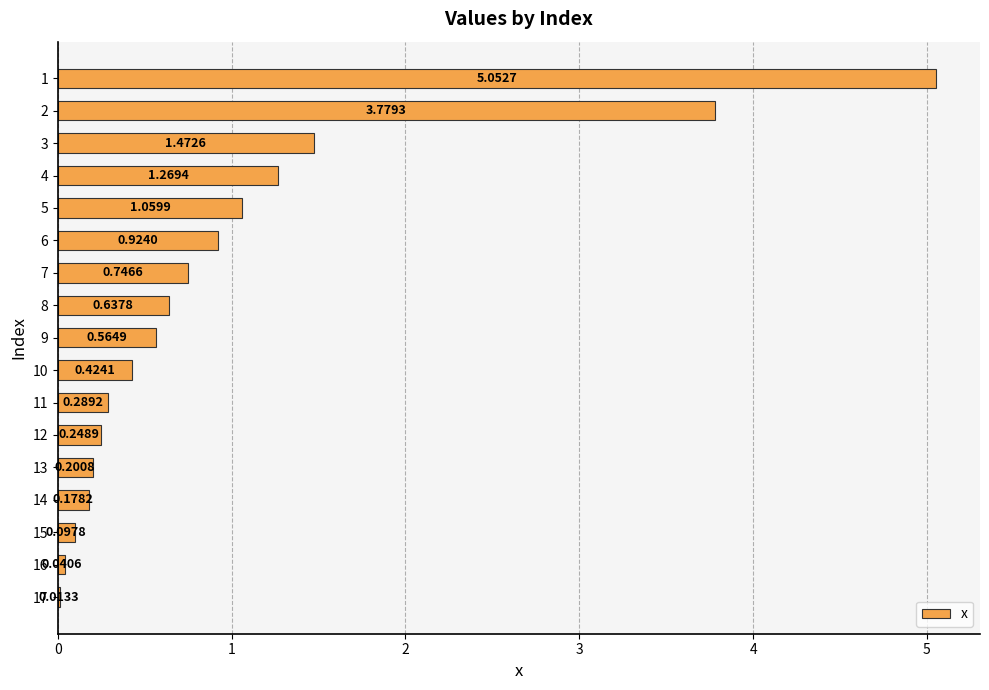

What is the sum of all values?

17.0